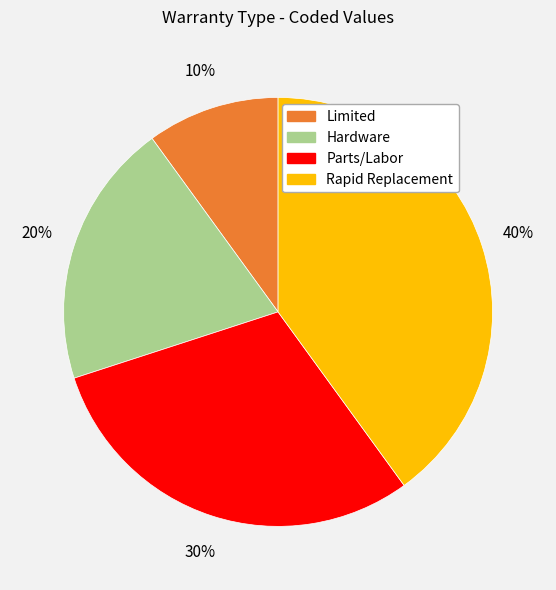

Is there any slice that represents more than half of the pie?

No